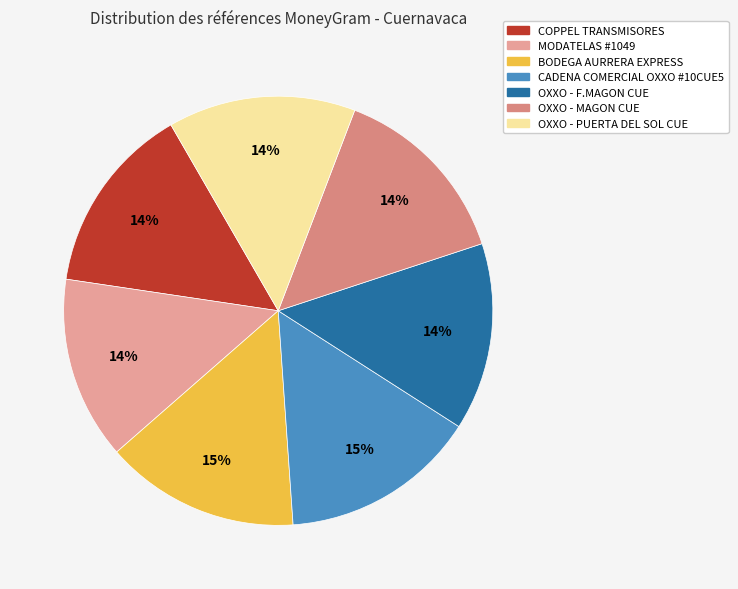

To the nearest percent, what percentage of the pie is OXXO - F.MAGON CUE?

14%